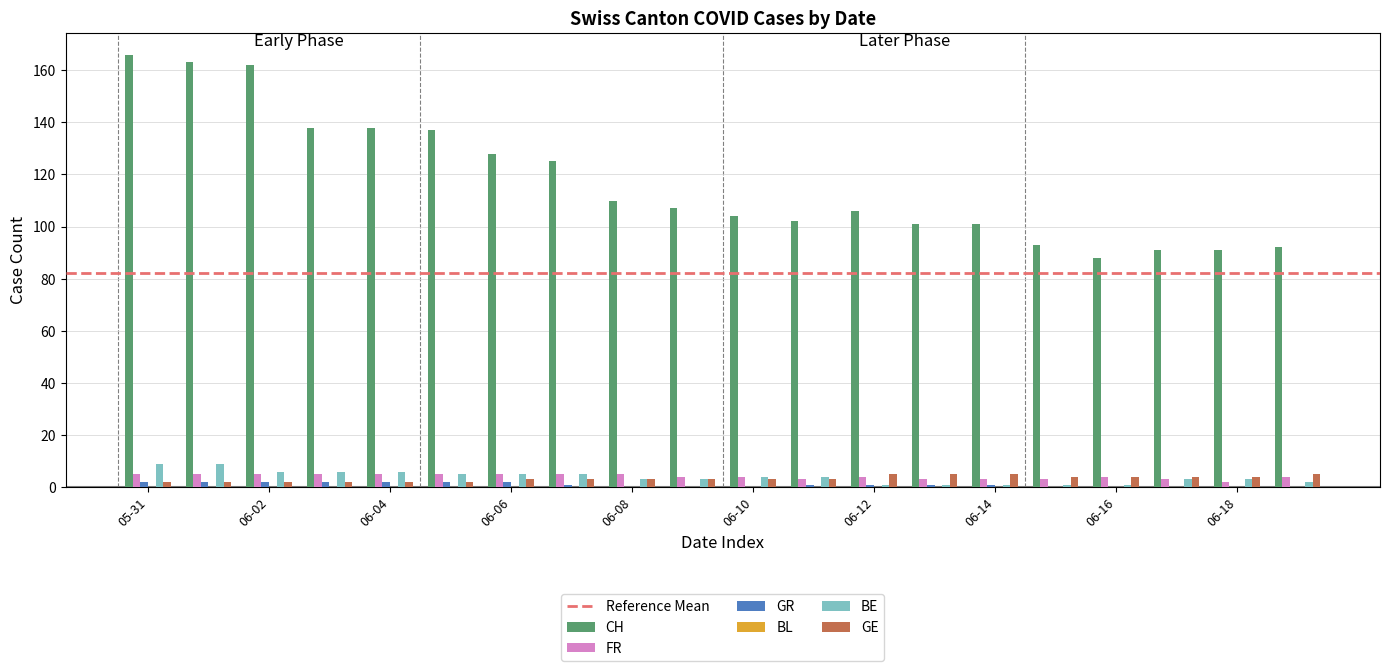

How many categories are shown in the chart?

20